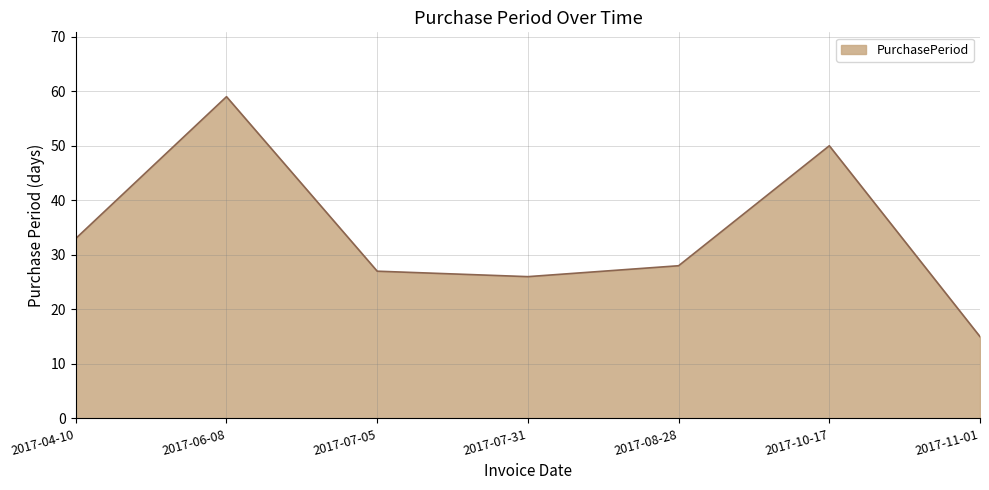

What is the change in value from 2017-08-28 to 2017-10-17?

+22